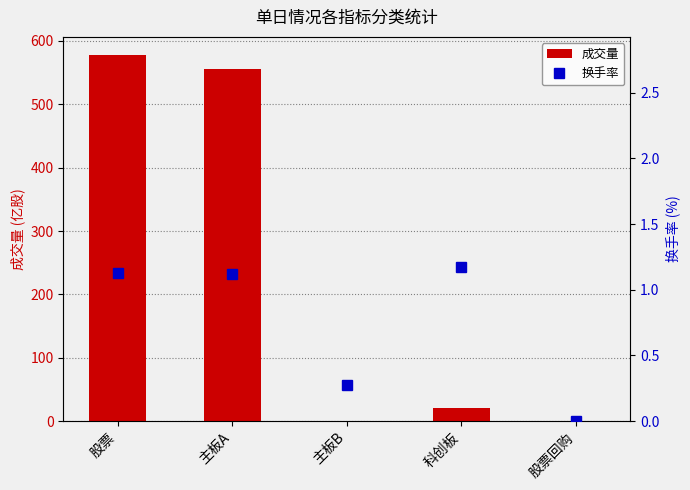

How many groups of bars are there?

5